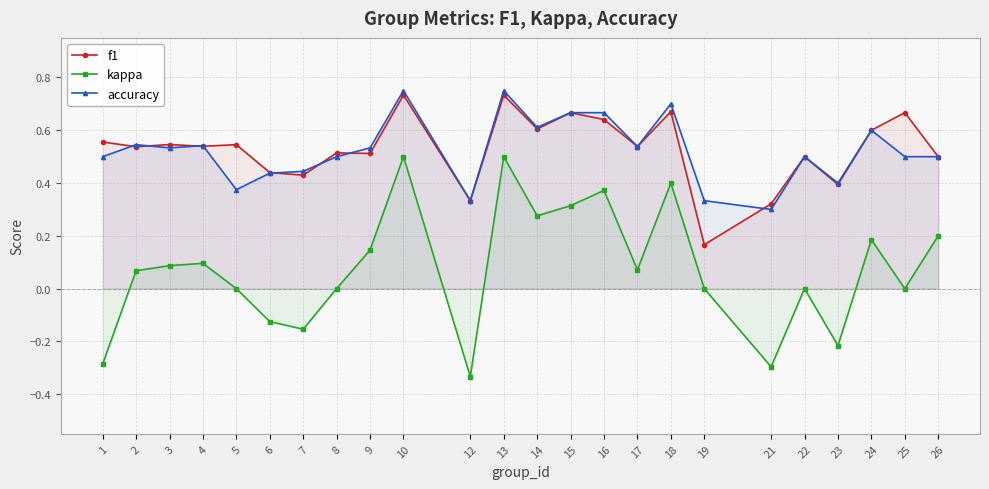

Reading left to right, list all the values displayed in this chart.

f1: 1=0.6	2=0.5	3=0.5	4=0.5	5=0.5	6=0.4	7=0.4	8=0.5	9=0.5	10=0.7	12=0.3	13=0.7	14=0.6	15=0.7	16=0.6	17=0.5	18=0.7	19=0.2	21=0.3	22=0.5	23=0.4	24=0.6	25=0.7	26=0.5
kappa: 1=-0.3	2=0.1	3=0.1	4=0.1	5=0.0	6=-0.1	7=-0.2	8=0.0	9=0.1	10=0.5	12=-0.3	13=0.5	14=0.3	15=0.3	16=0.4	17=0.1	18=0.4	19=0.0	21=-0.3	22=0.0	23=-0.2	24=0.2	25=0.0	26=0.2
accuracy: 1=0.5	2=0.5	3=0.5	4=0.5	5=0.4	6=0.4	7=0.4	8=0.5	9=0.5	10=0.8	12=0.3	13=0.8	14=0.6	15=0.7	16=0.7	17=0.5	18=0.7	19=0.3	21=0.3	22=0.5	23=0.4	24=0.6	25=0.5	26=0.5